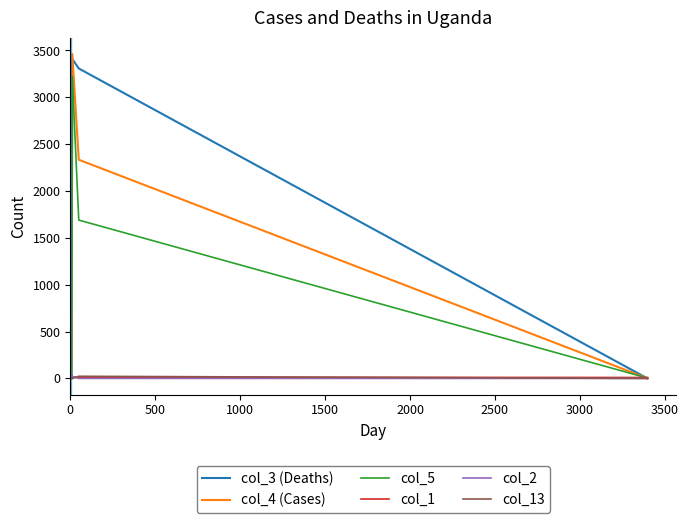

How many interior local valleys does the col_1 series have?

1